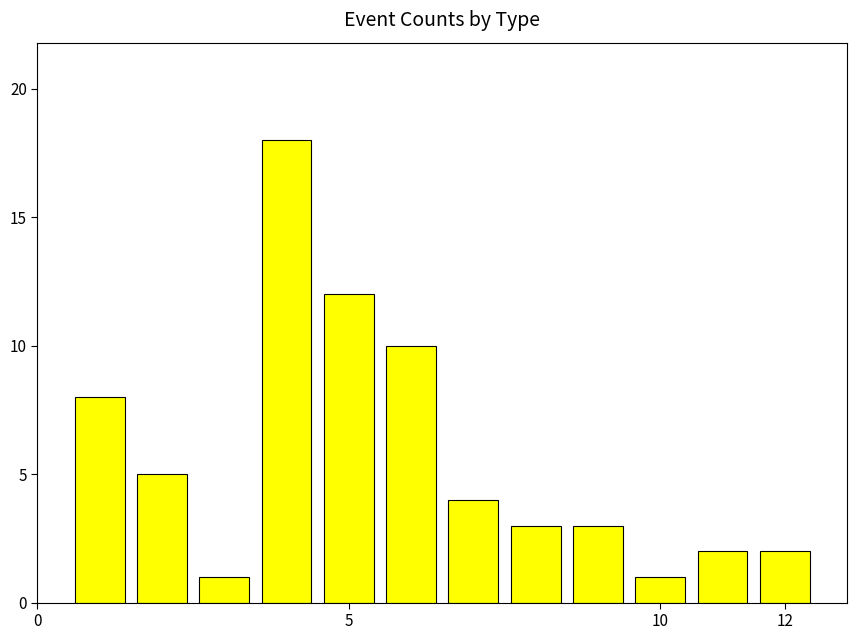

What is the sum of all values?

69